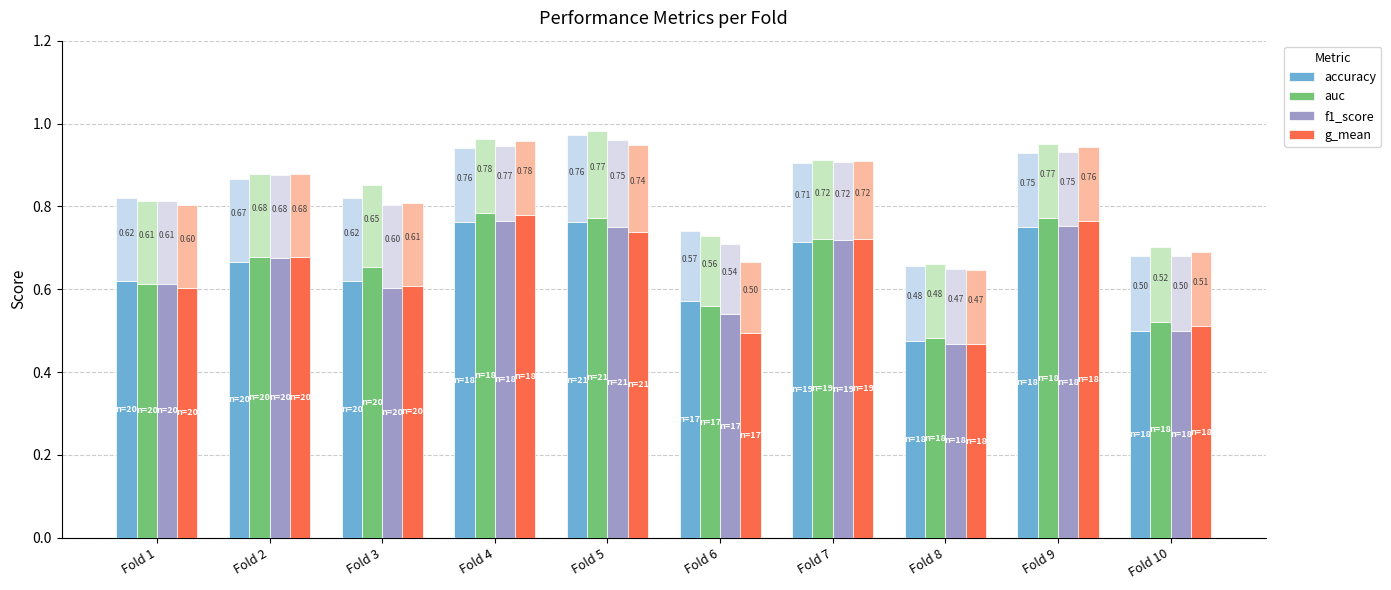

What is the difference between the maximum and minimum values in the g_mean series?

0.3